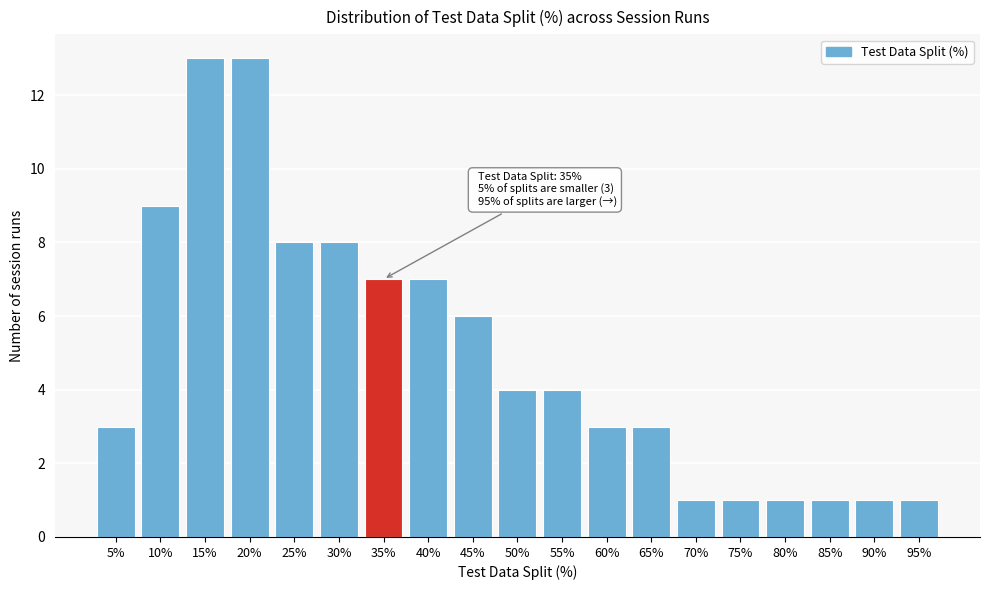

Reading right to left, what are all the values shown in this chart?

95%=1	90%=1	85%=1	80%=1	75%=1	70%=1	65%=3	60%=3	55%=4	50%=4	45%=6	40%=7	35%=7	30%=8	25%=8	20%=13	15%=13	10%=9	5%=3